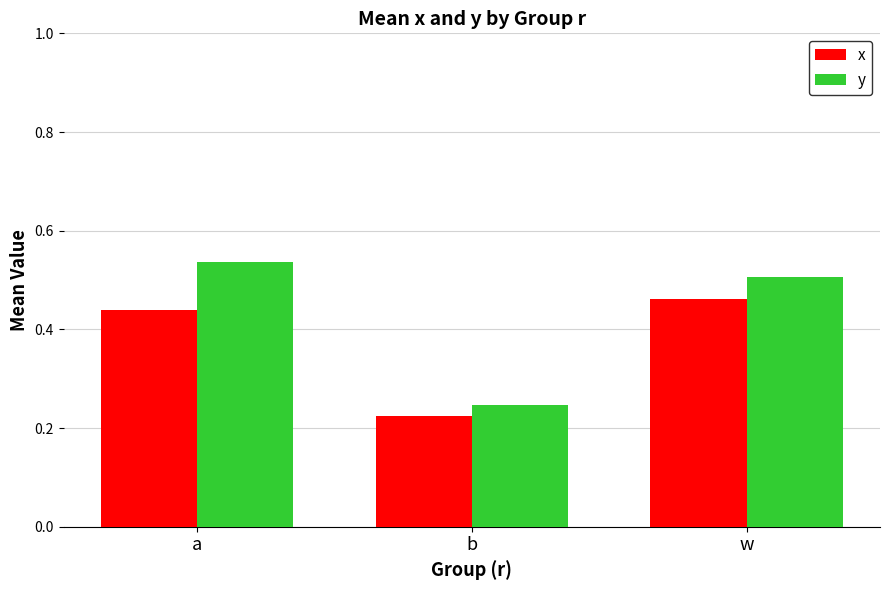

Which category has the highest value across all series?

a